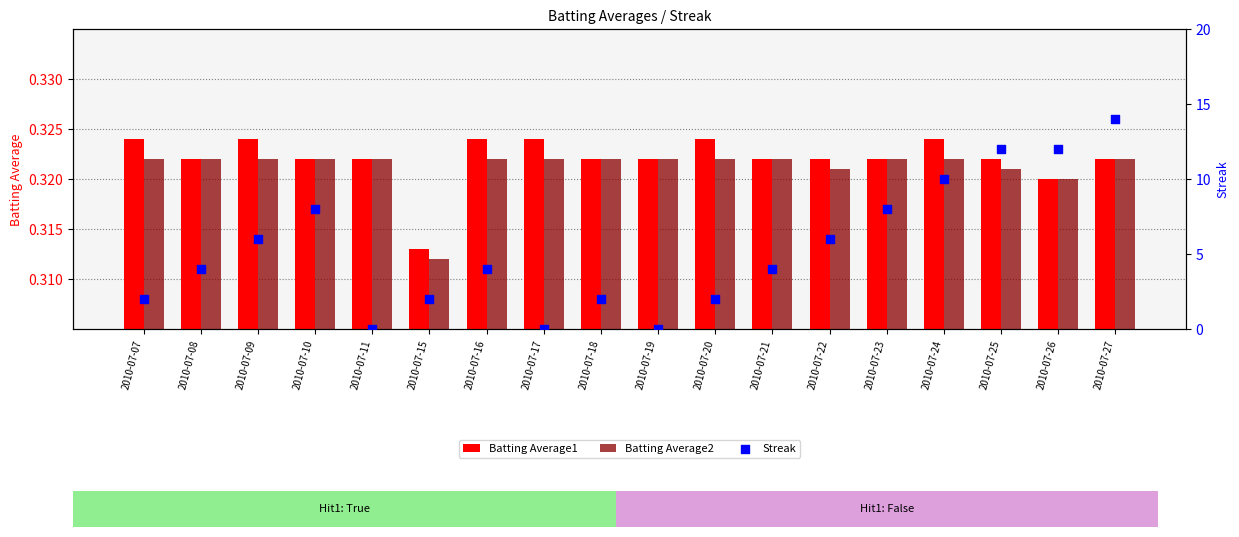

At how many categories does at least one series exceed 10?

3